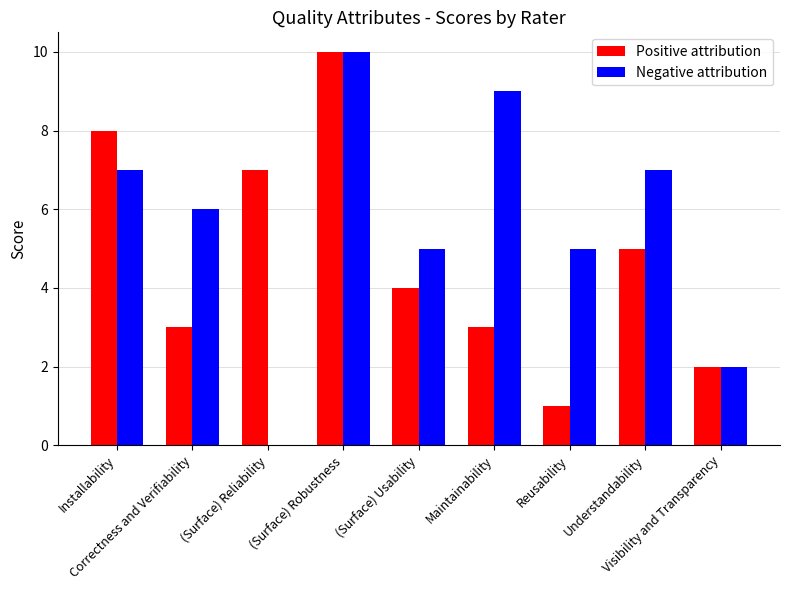

Which series has the largest total across all categories?

Negative attribution